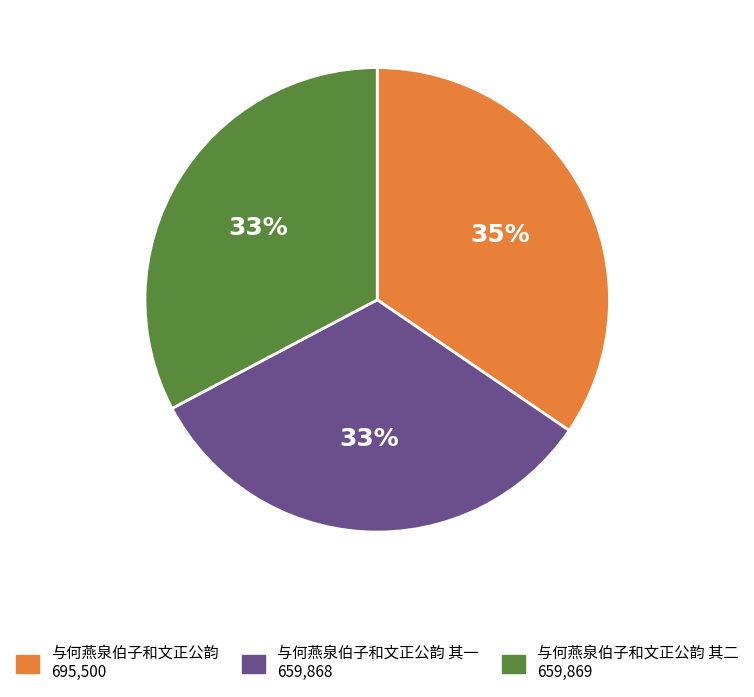

To the nearest percent, what is the average slice percentage?

33%